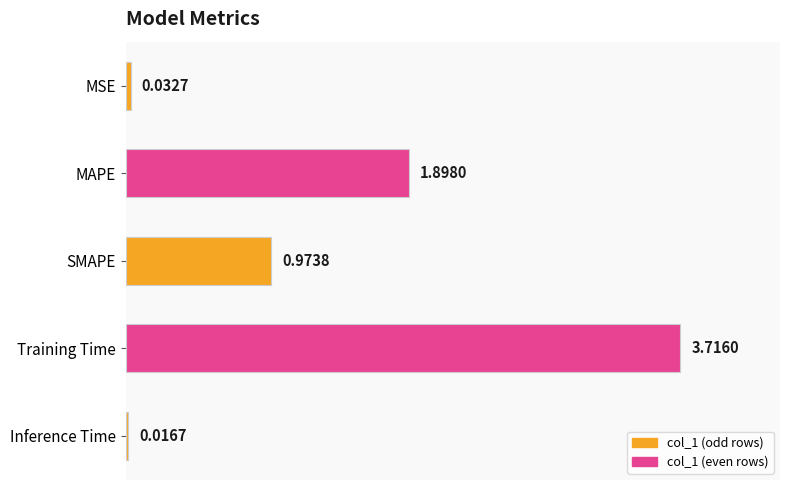

What is the label of the 5th bar from the bottom?

MSE